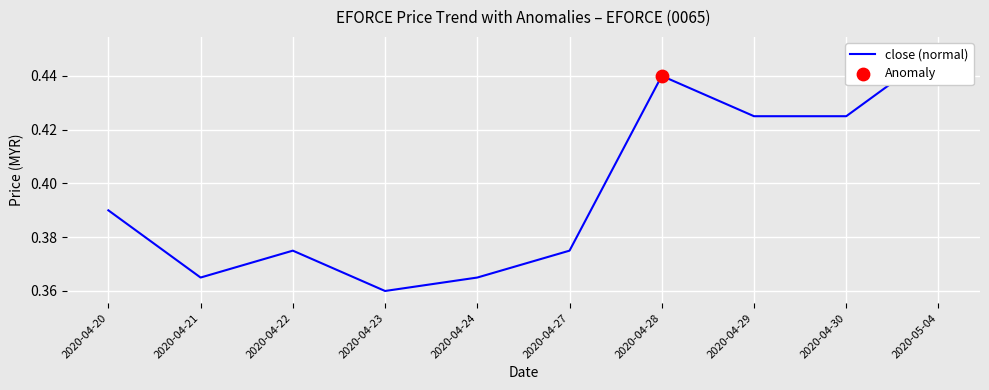

Between 2020-04-28 and 2020-04-27, which is larger?

2020-04-28